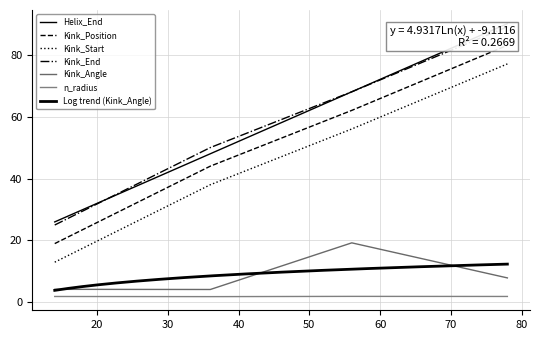

True or false: Kink_Angle has more than 0 points higher than both neighbors.

True